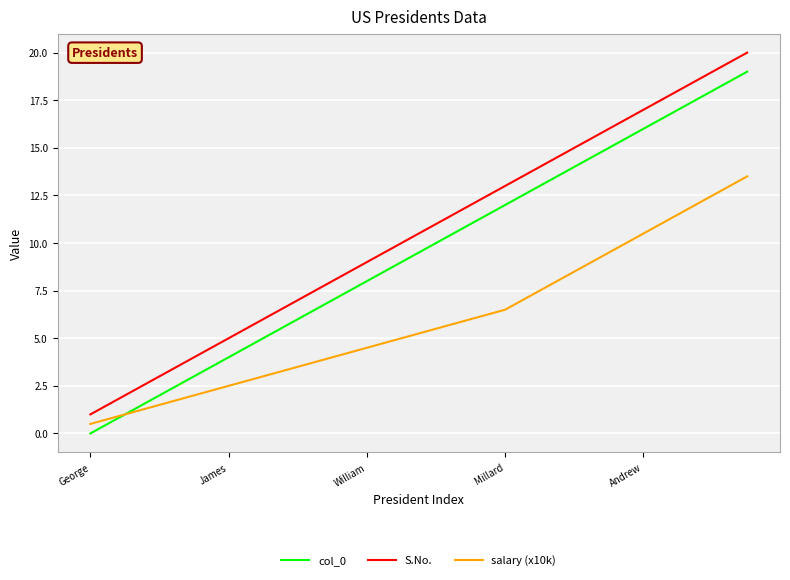

What is the greatest value displayed?

20.0